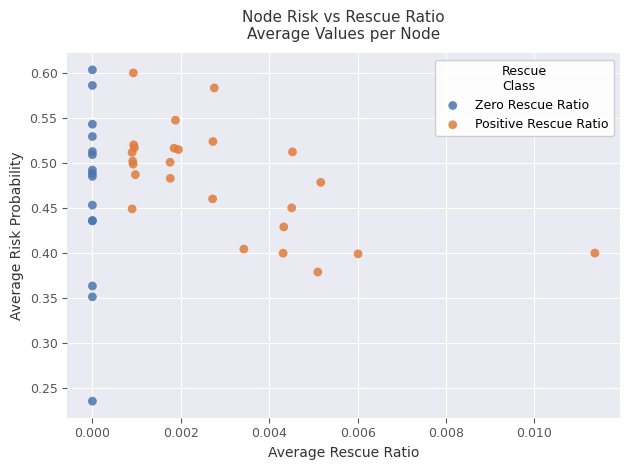

Which series contains the lowest Y value?

Zero Rescue Ratio